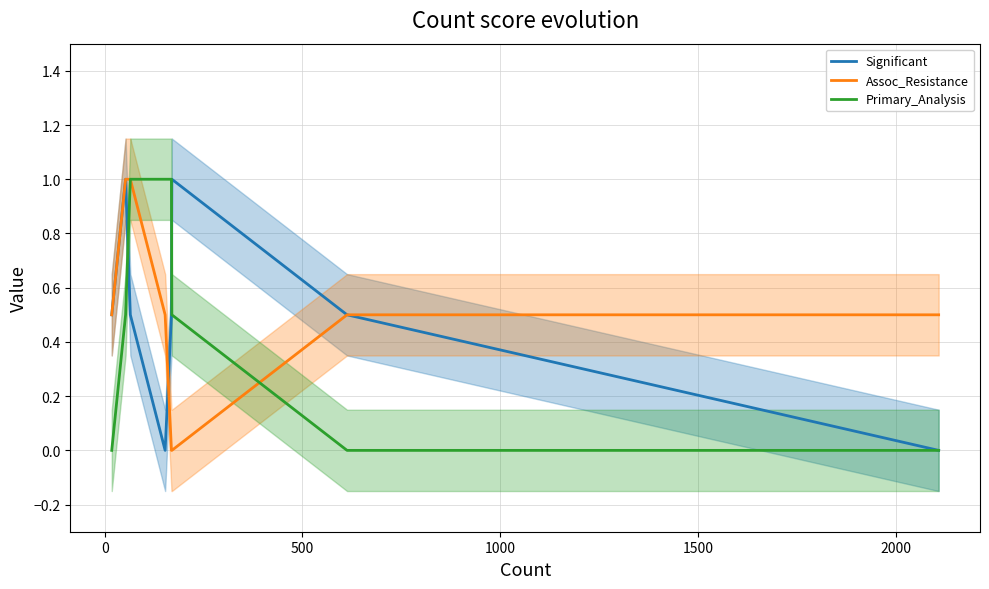

How many values in Significant are above zero?

6